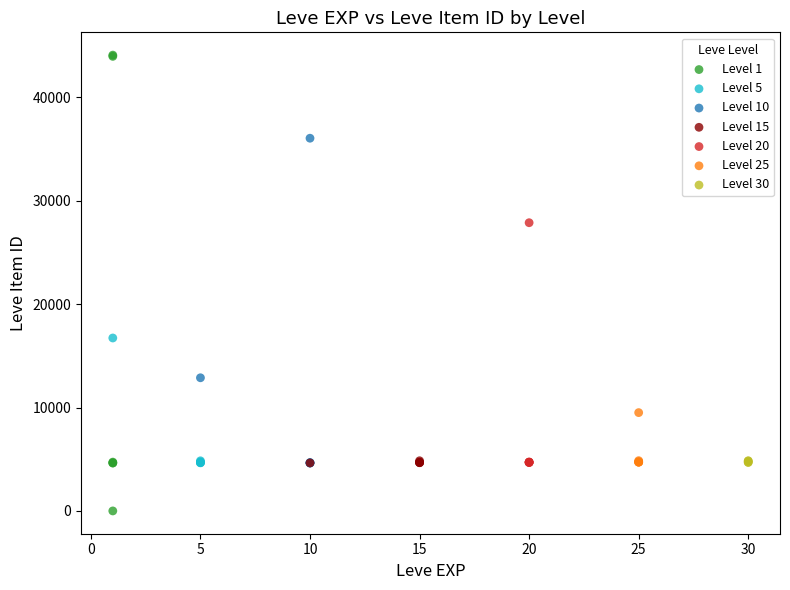

Which series has the widest spread of Y values?

Level 1